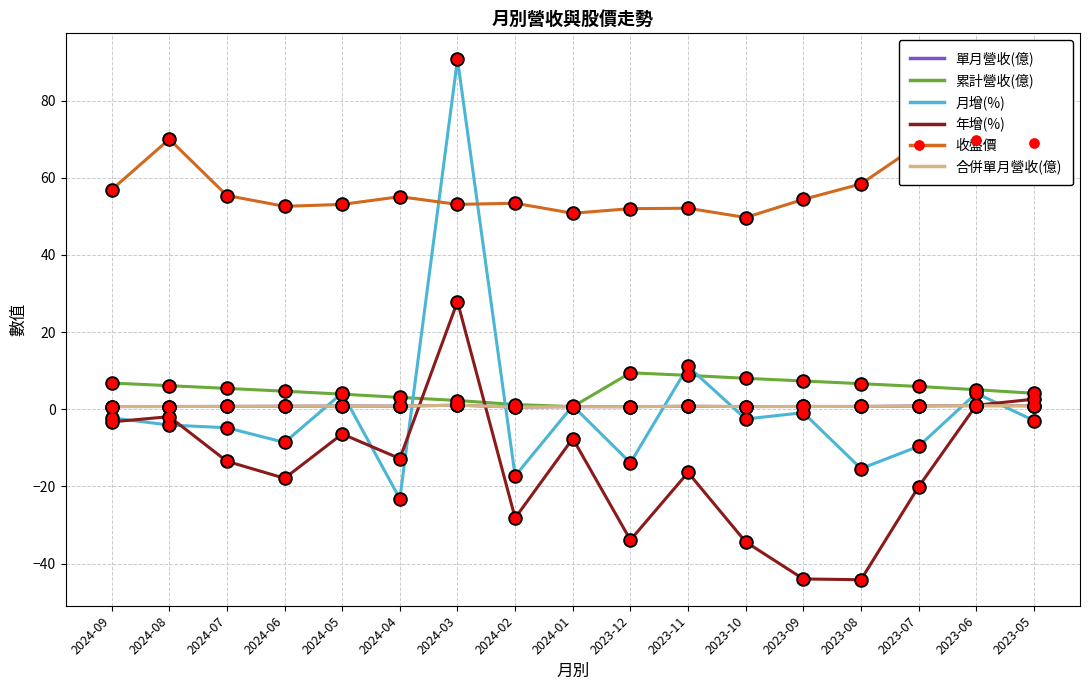

Does the chart have visible grid lines?

Yes